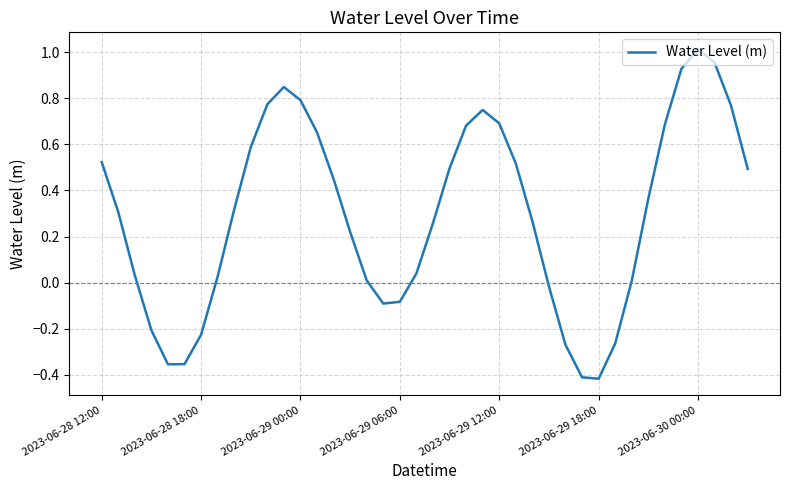

The chart shows a value of 1.4 at 2023-06-29 00:00. True or false?

False